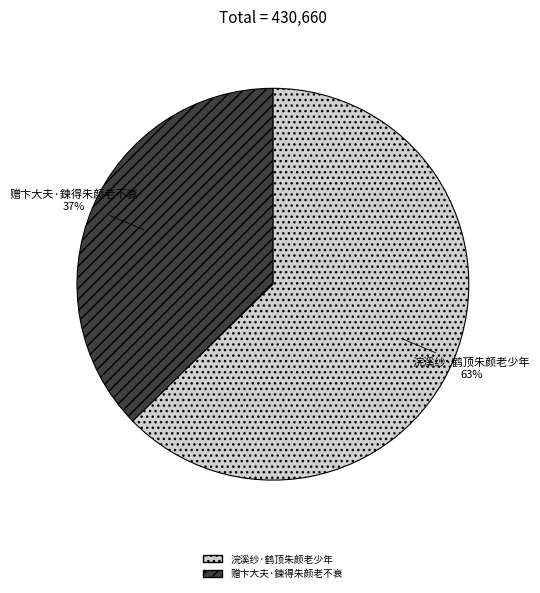

To the nearest percent, what is the combined percentage of 浣溪纱·鹤顶朱颜老少年 and 赠卞大夫·鍊得朱颜老不衰?

100%